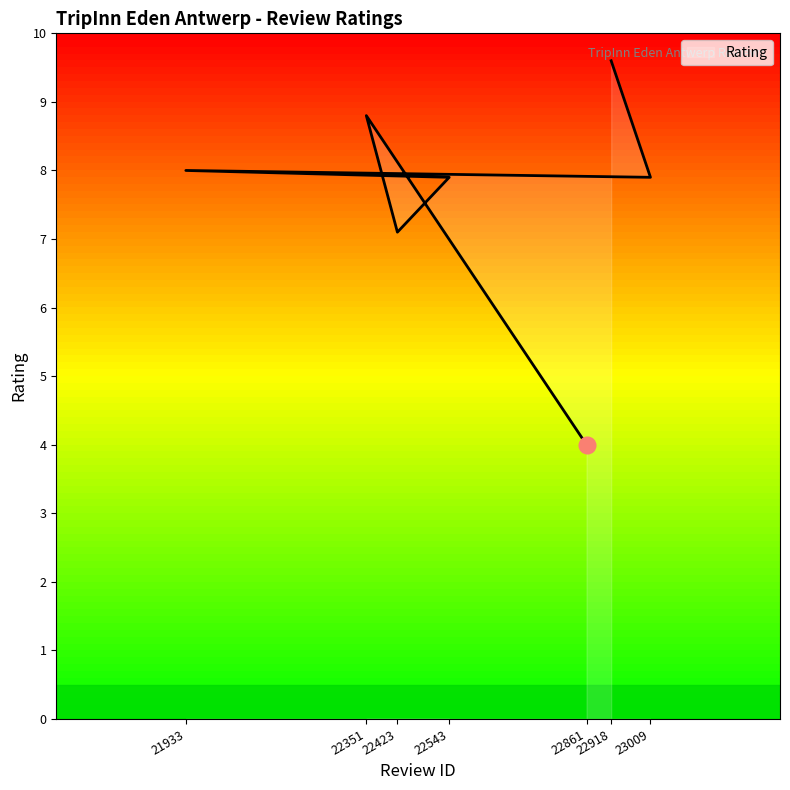

At which category does the data reach its first local valley?

23009